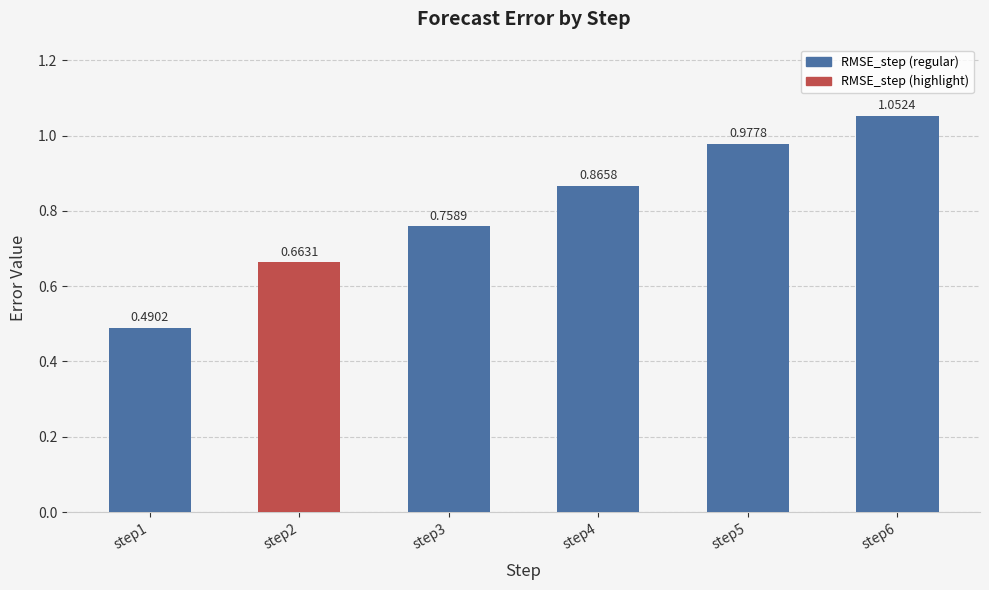

What is the sum of the values at step6 and step5?

2.0